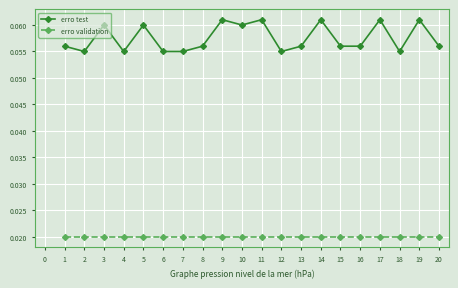

Is it true that erro test equals 0.0 at 18?

False